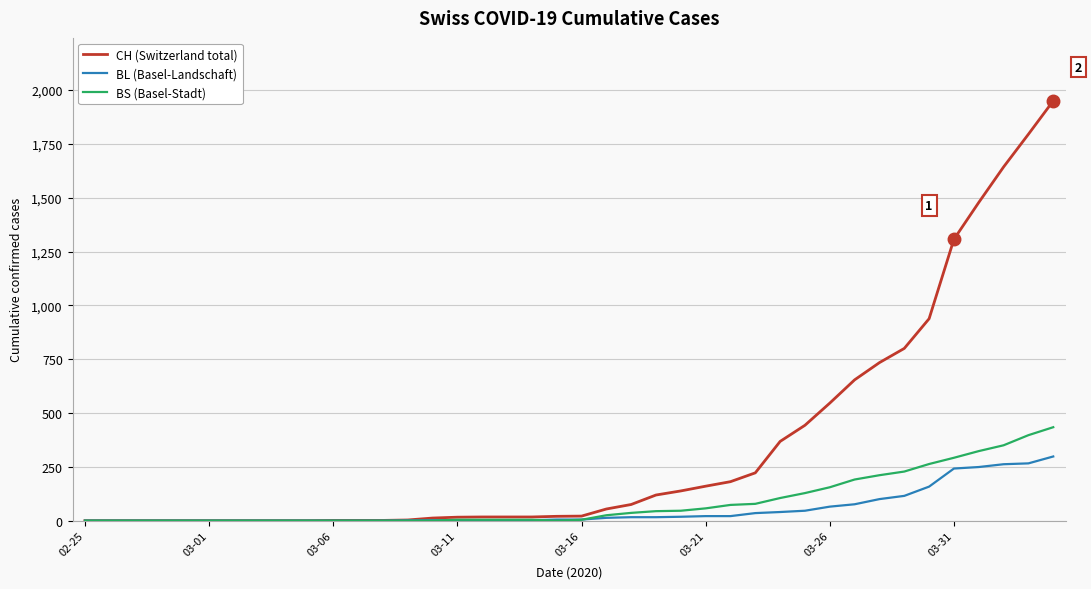

Which series has the largest total across all categories?

CH (Switzerland total)